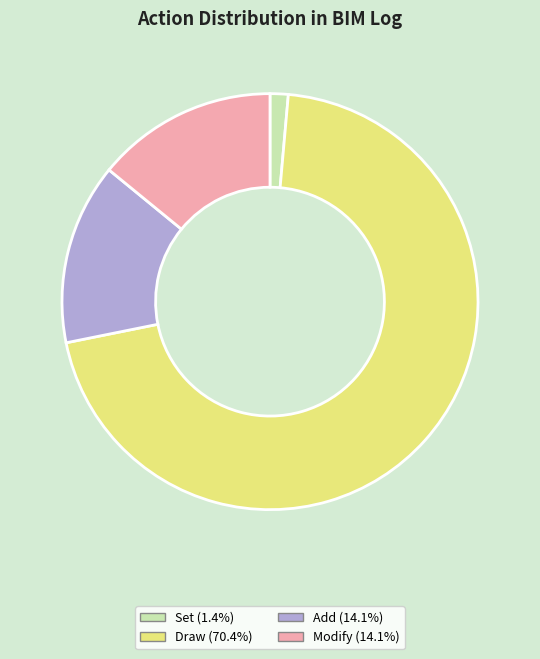

Combined, do Modify (14.1%) and Draw (70.4%) account for over 50%?

Yes